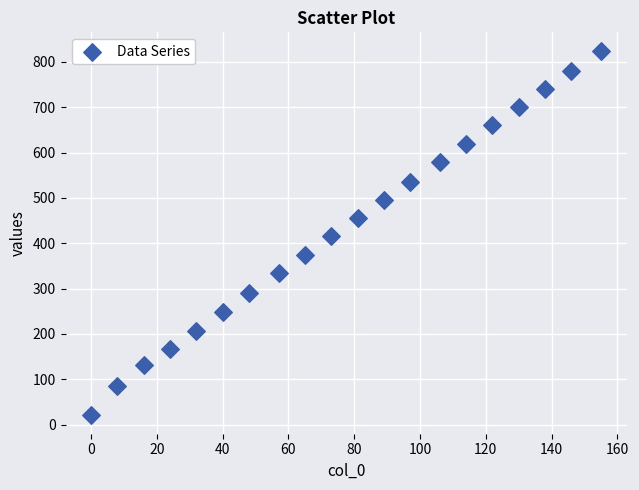

What is the range of Y values (max minus min)?

805